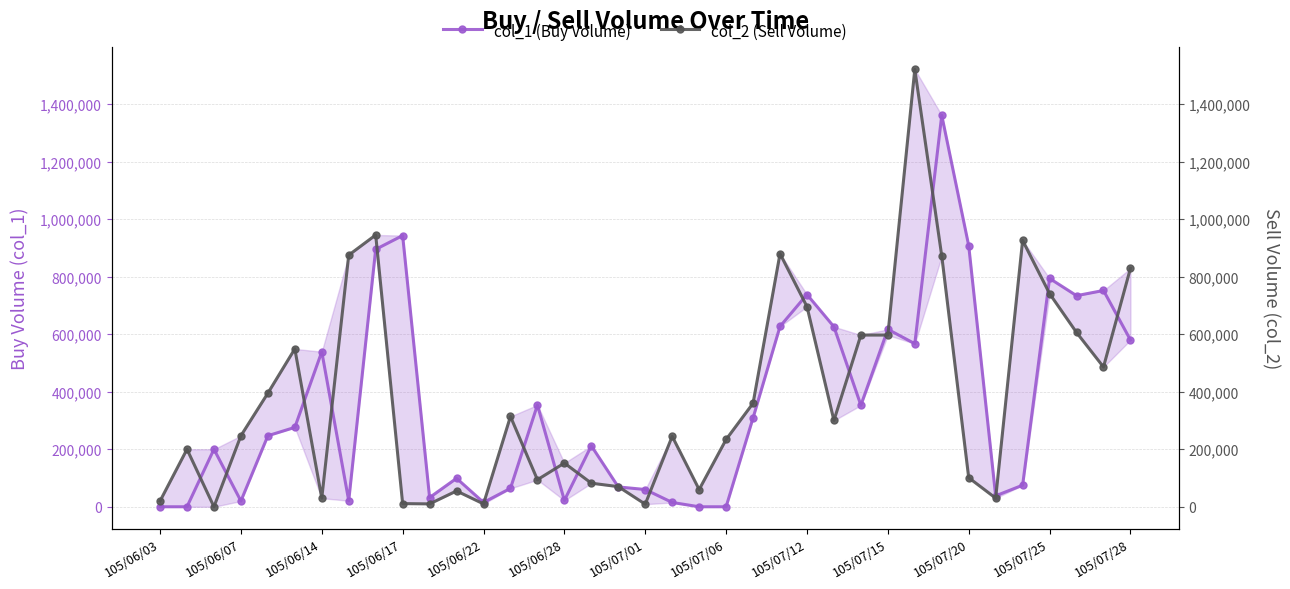

Which has a higher value, 105/07/12 or 105/07/06?

105/07/12